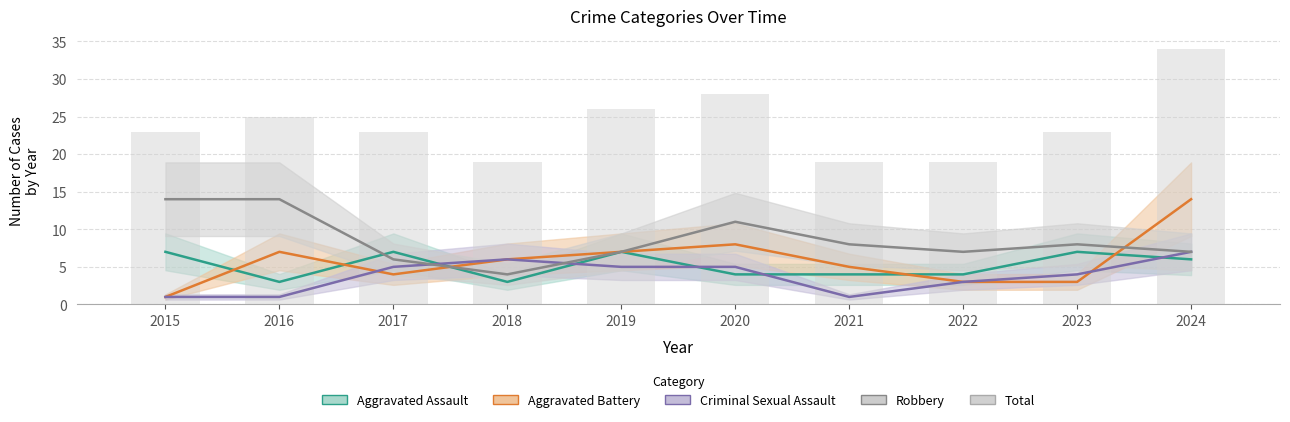

What is the value of the Criminal Sexual Assault bar at the 8th from the left?

3